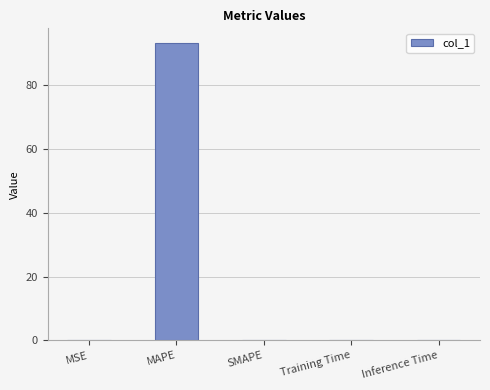

Is it true that the value at Training Time is 0.0?

True